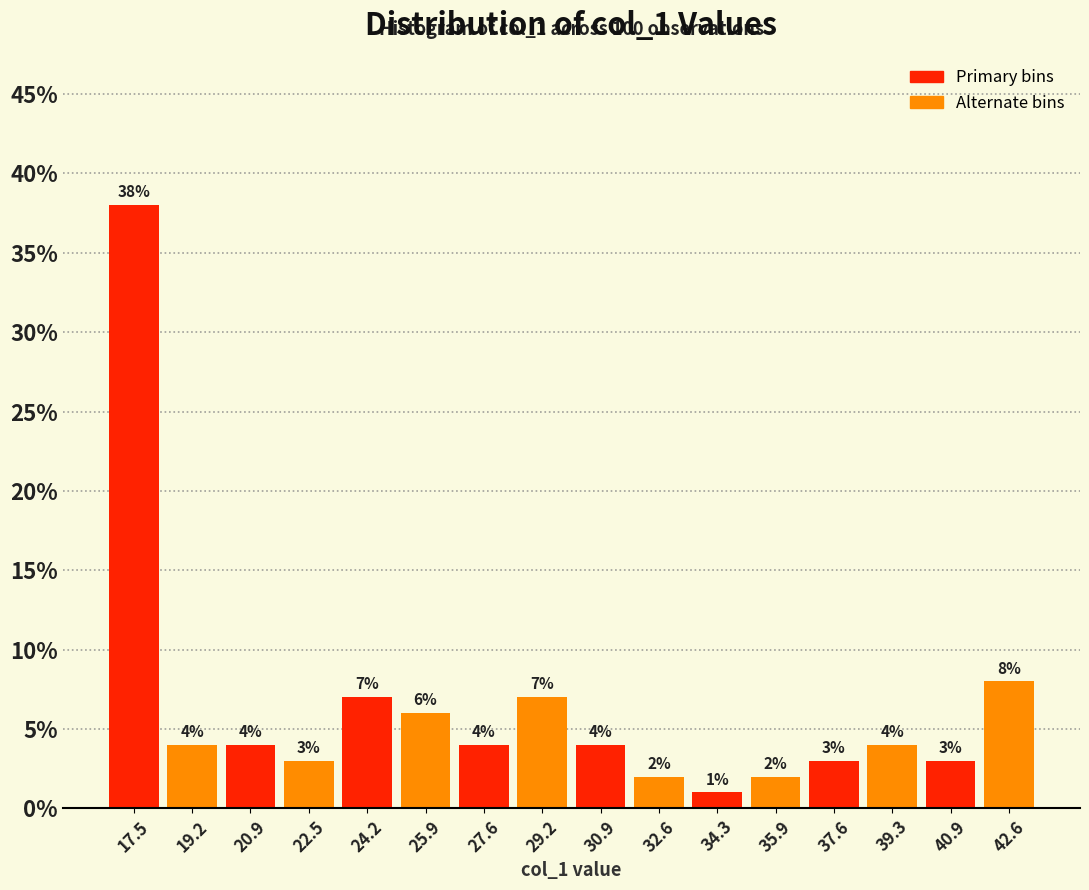

What is the height of the bar covering 23.4 to 25.0 on the x-axis? The bar edges are not printed on the chart, so give them approximately, as read against the axis.

7